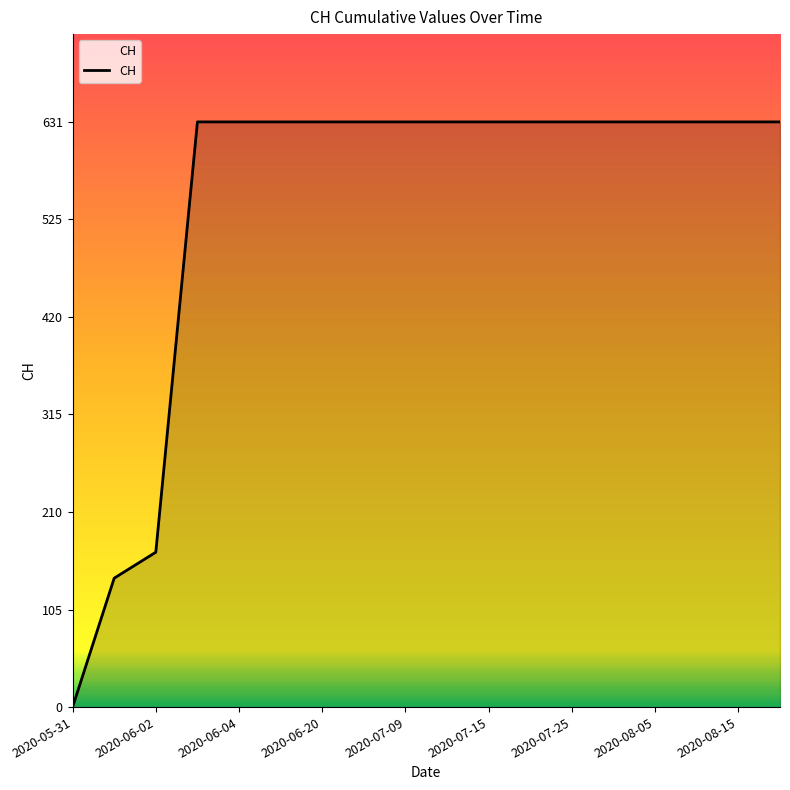

What is the difference between the maximum and minimum values?

631